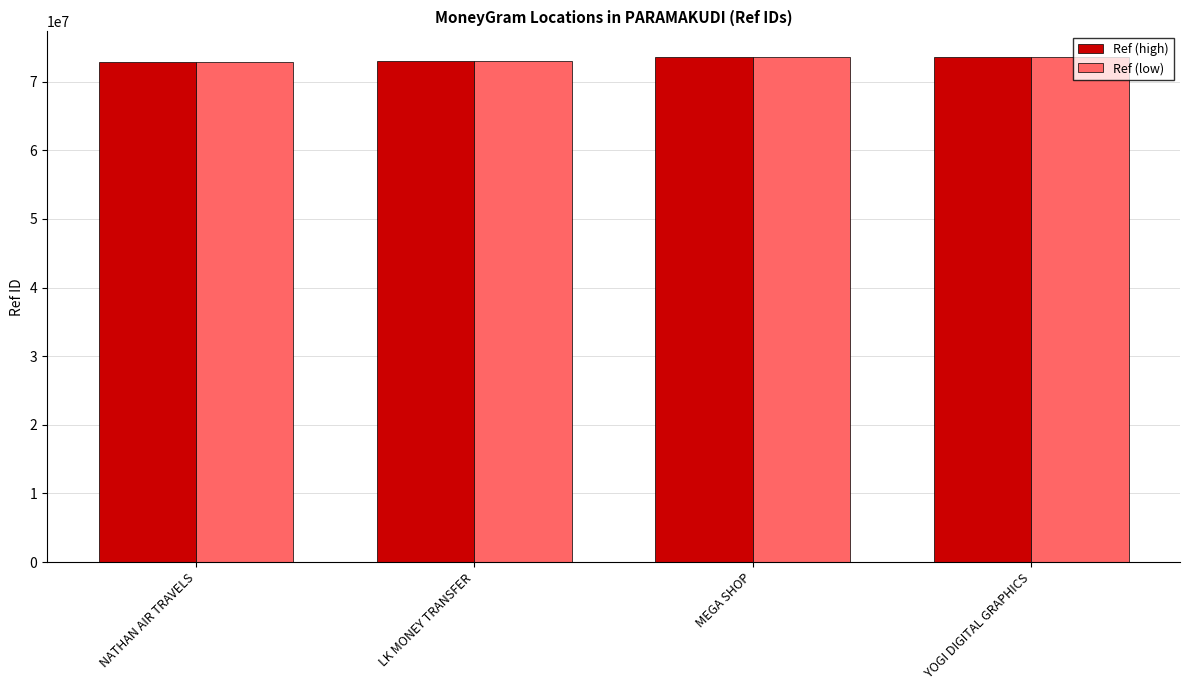

What is the sum of the Ref (high) values at MEGA SHOP and NATHAN AIR TRAVELS?

146445388